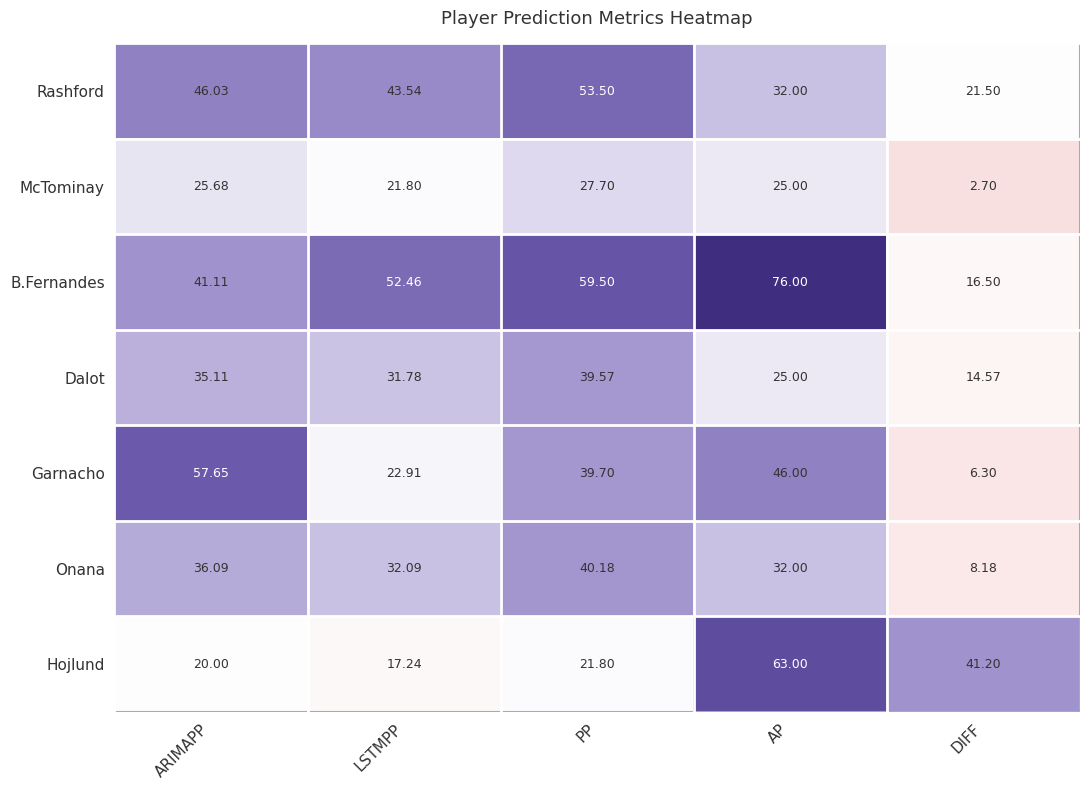

At which category does the chart reach its peak across all series?

AP